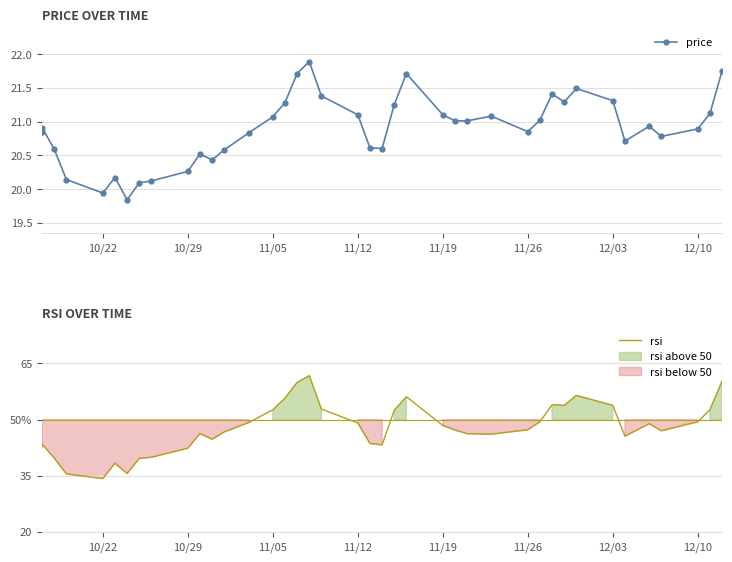

Is this an area chart (filled region under the line)?

No